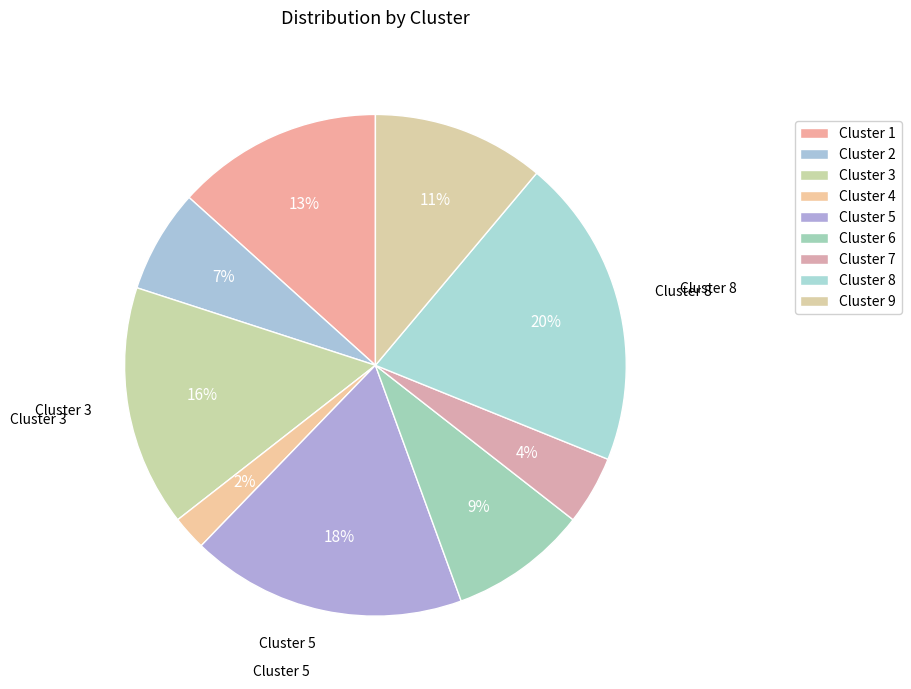

Is it true that Cluster 4 is 8% of the pie?

False